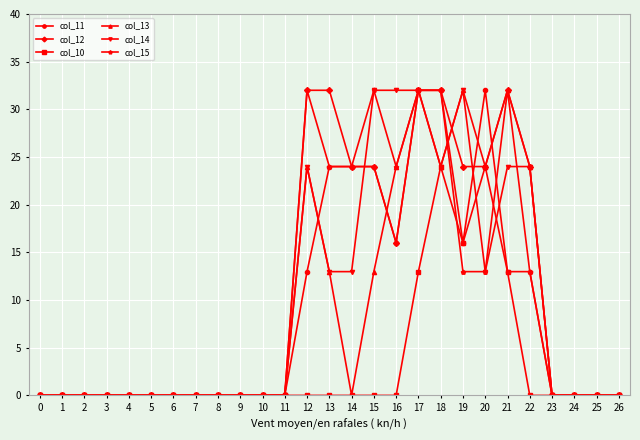

Which series changed the most between 10 and 24?

col_11